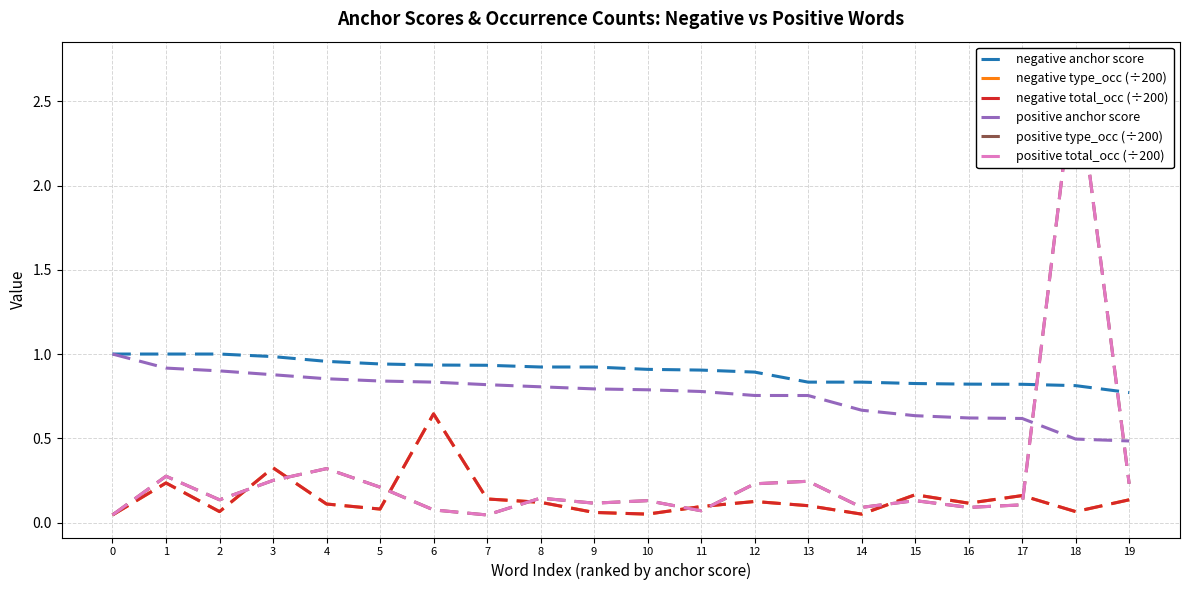

How many lines are shown in the chart?

6